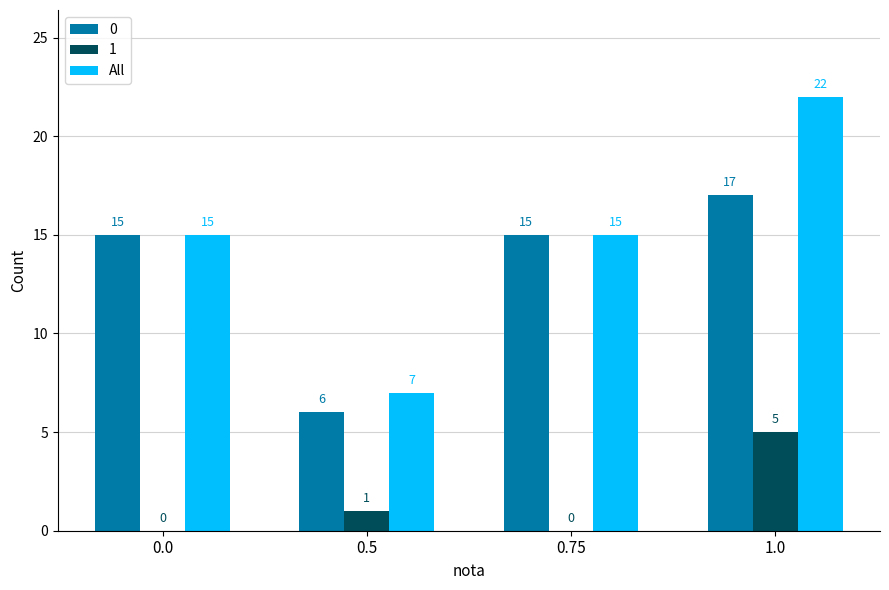

True or false: 1 has a value of 2 at 0.0.

False